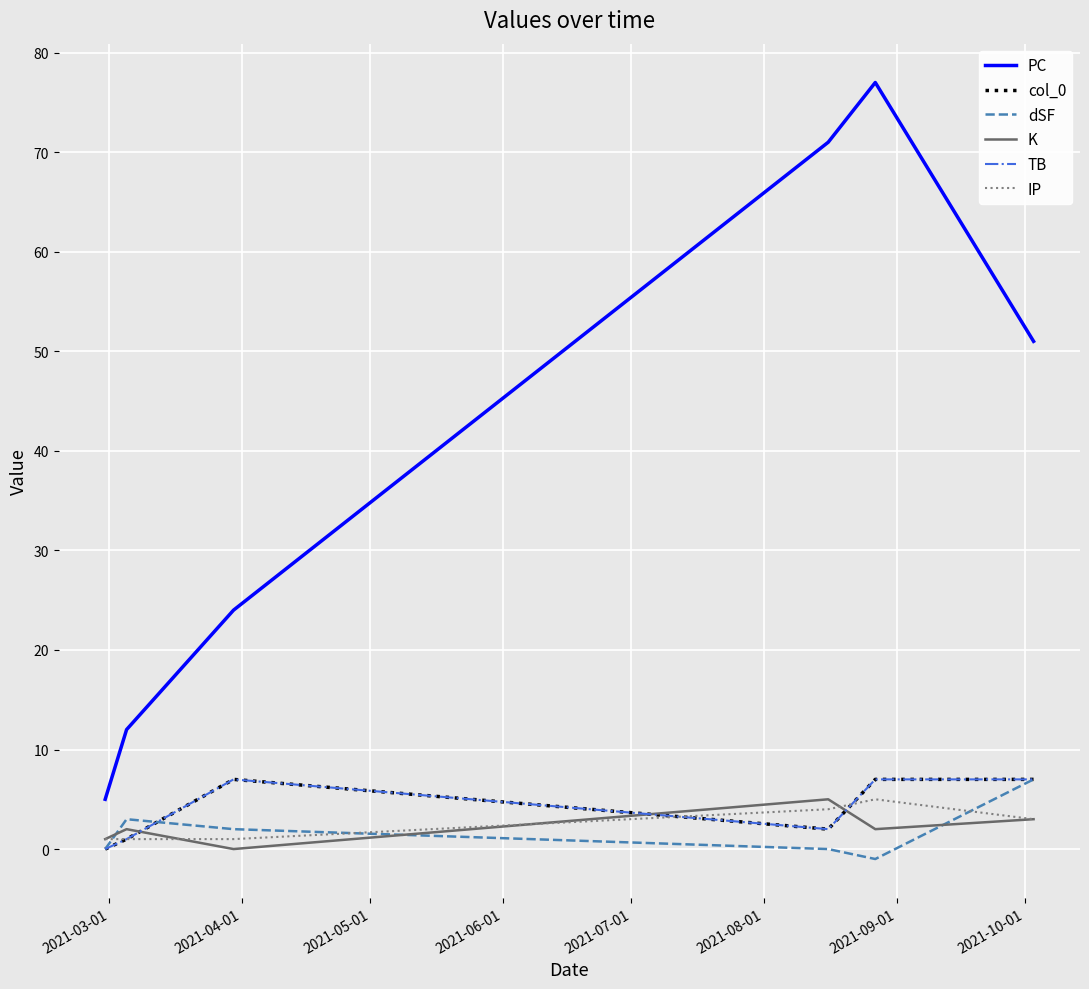

How many lines are shown in the chart?

6